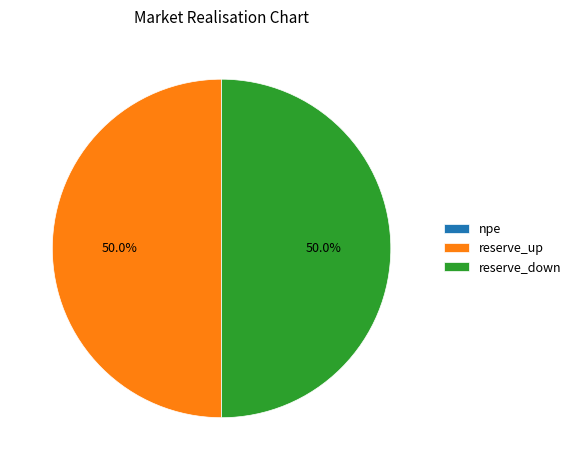

How many segments does this pie chart have?

3